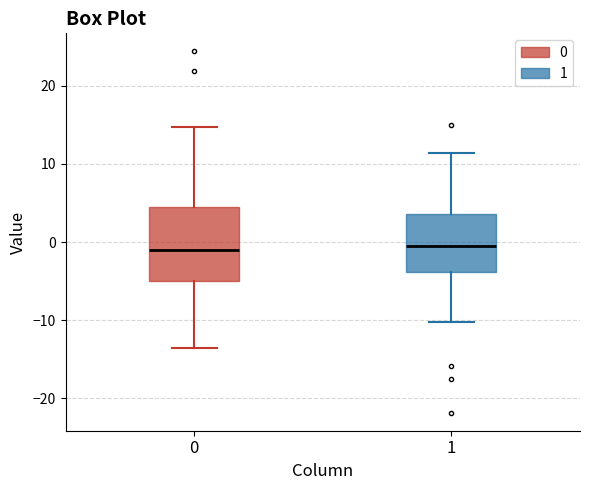

Reading left to right, read every box against the y-axis: the position of its median line, the range the box covers, and the ends of its whiskers. The values are not printed on the chart, so give them approximately, as read against the axis.

0: median -1, box -5 to 4, whiskers -14 to 15
1: median 0, box -4 to 4, whiskers -10 to 11